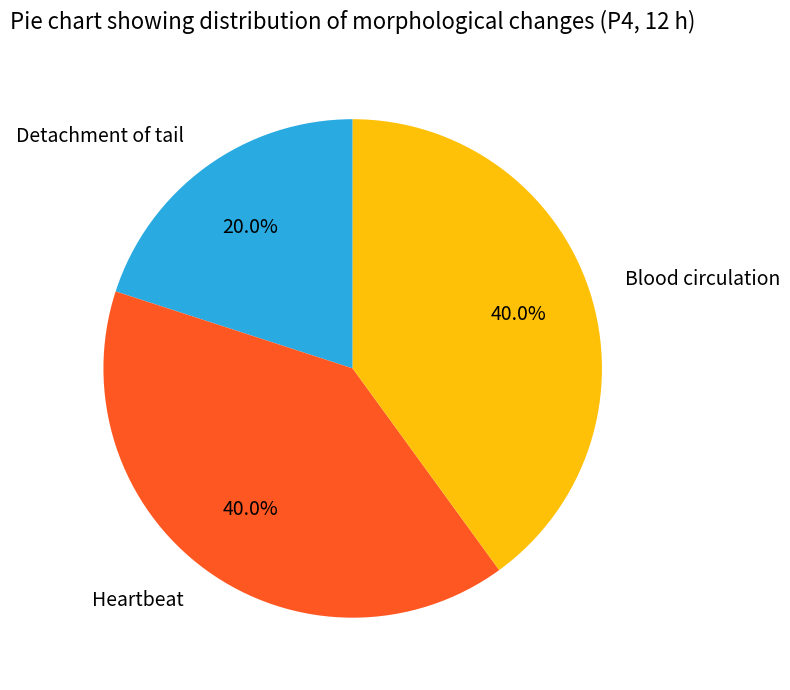

Is there any slice that represents more than half of the pie?

No